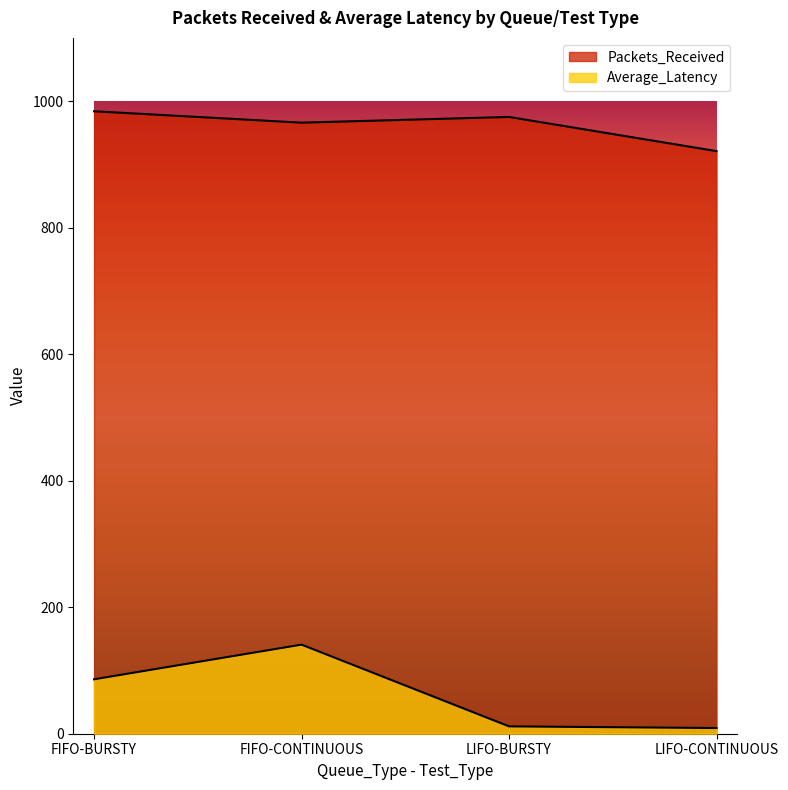

What is the difference between the highest and lowest values at LIFO-BURSTY?

963.4